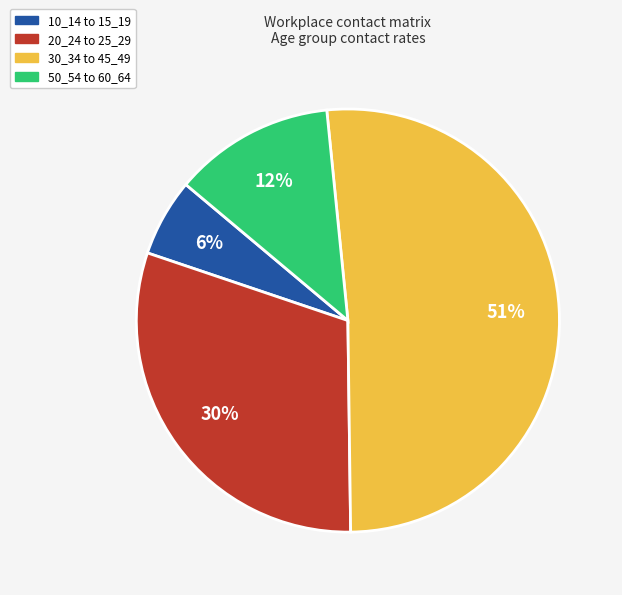

To the nearest percent, what is the difference between the largest and smallest slice percentages?

45%